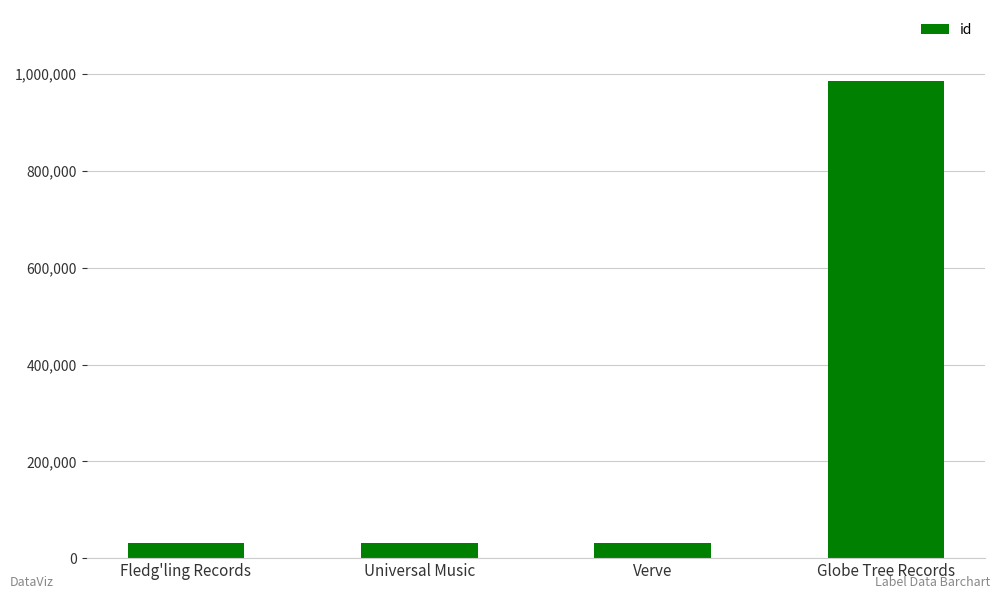

What value does the data have at Fledg'ling Records?

30721